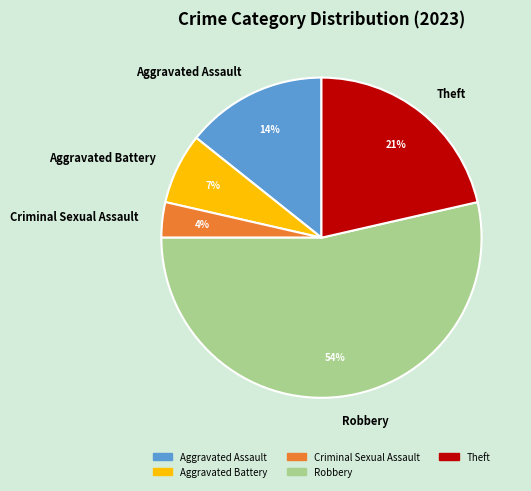

To the nearest percent, what percentage of the pie is Aggravated Assault?

14%